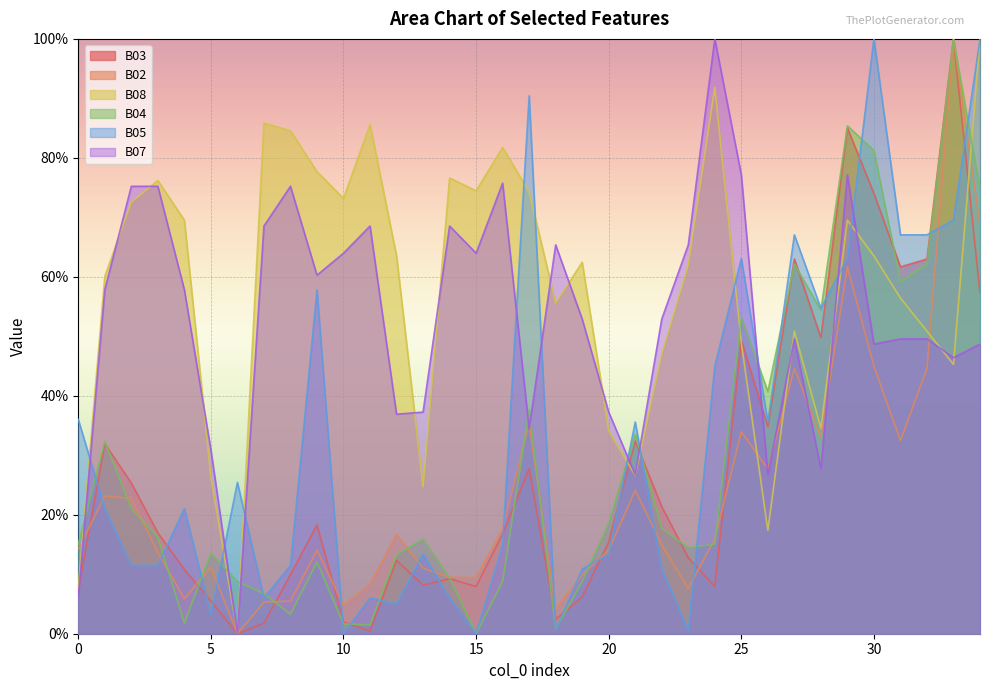

Between 15 and 32, which series saw the biggest shift?

B05